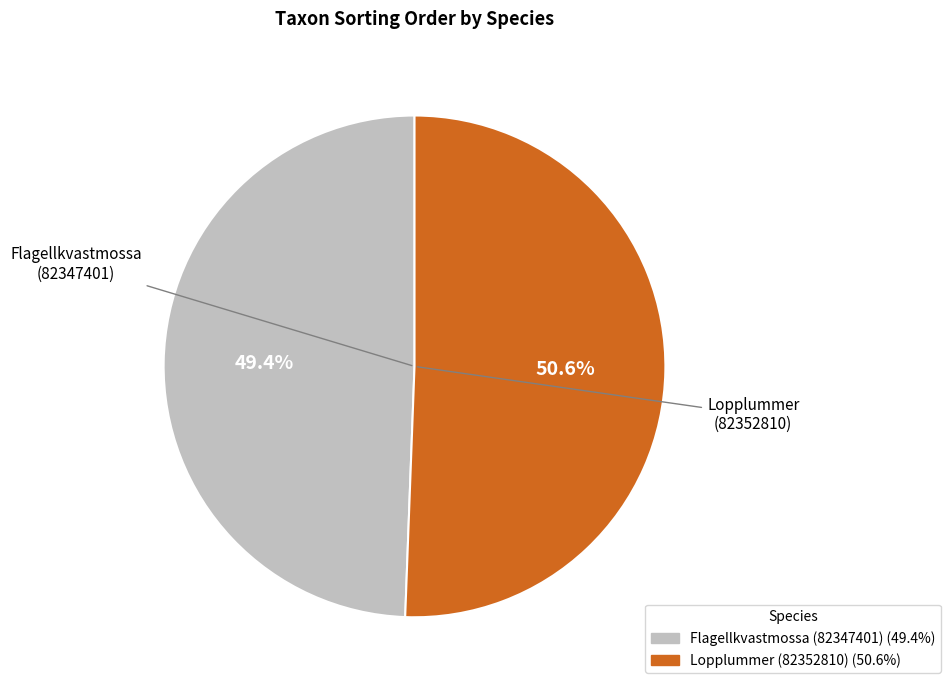

To the nearest percent, what is the difference between the Flagellkvastmossa (82347401) and Lopplummer (82352810) slice percentages?

1%